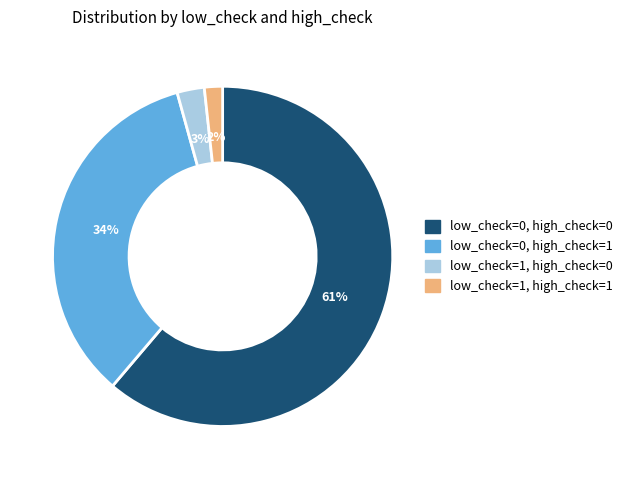

How many slices are in this pie chart?

4